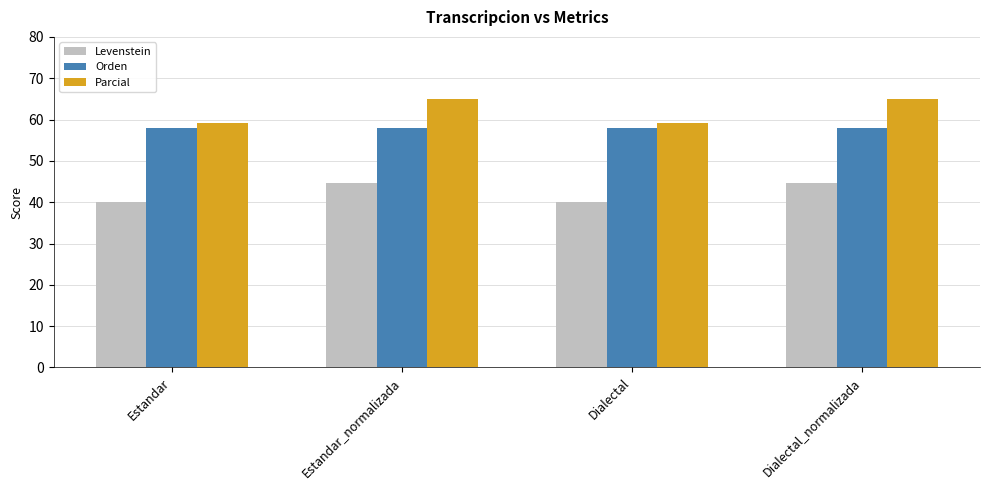

What is the greatest value displayed?

65.0